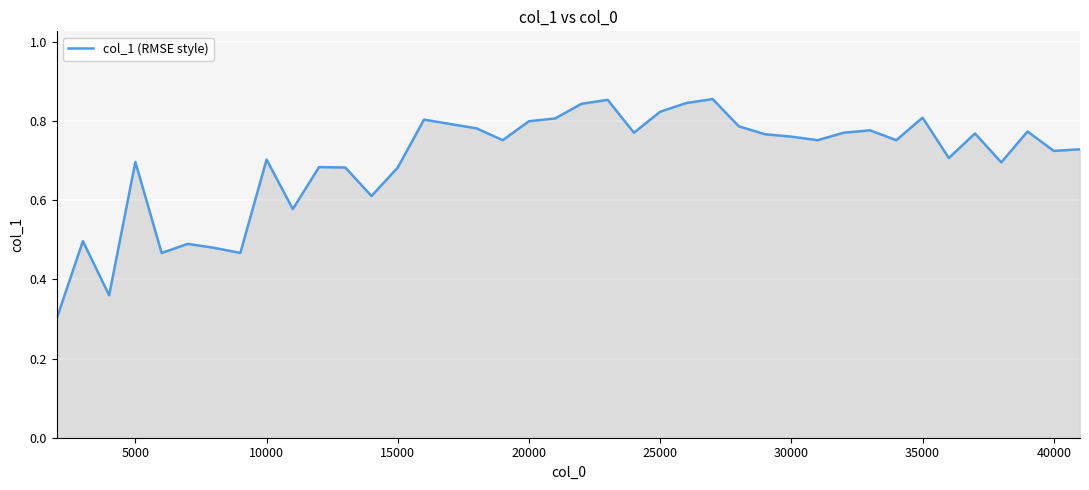

What is the smallest value displayed?

0.3